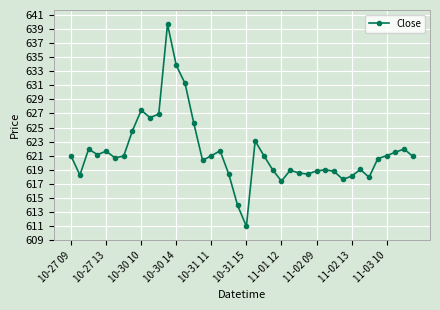

What is the sum of all values?

24859.3